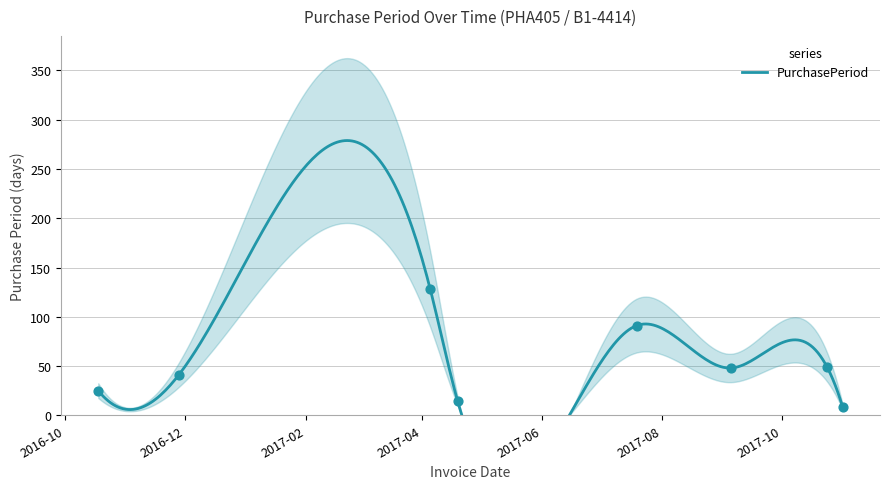

Approximately how many times larger is the value at 2017-09-05 compared to 2016-11-28?

1.2